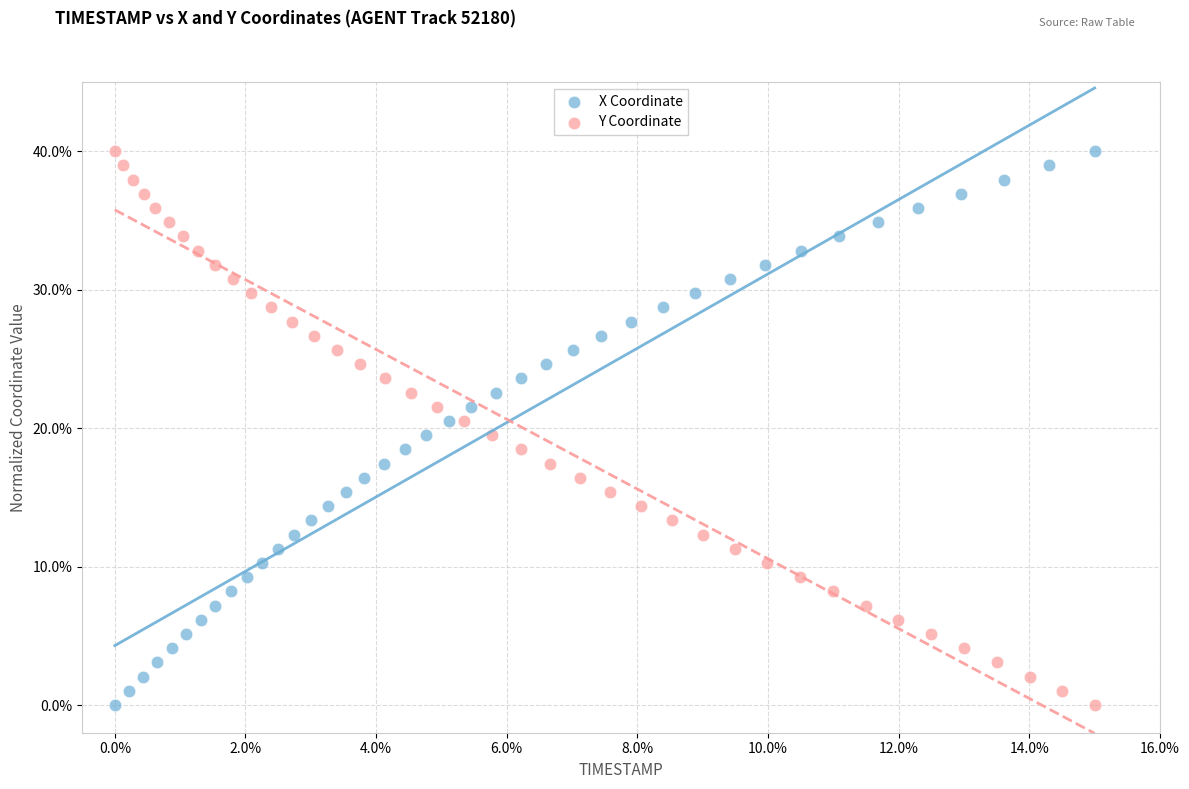

What are all the series names shown in the legend?

X Coordinate, Y Coordinate